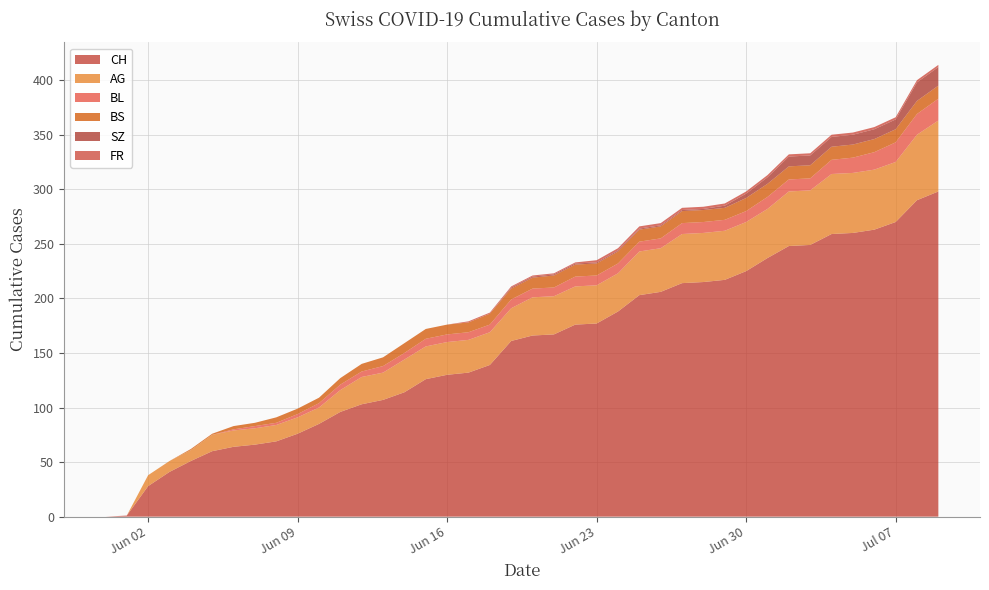

Reading left to right, extract all data points from this chart.

CH: 2020-05-31=0	2020-06-01=1	2020-06-02=28	2020-06-03=41	2020-06-04=51	2020-06-05=60	2020-06-06=64	2020-06-07=66	2020-06-08=69	2020-06-09=76	2020-06-10=85	2020-06-11=96	2020-06-12=103	2020-06-13=107	2020-06-14=114	2020-06-15=126	2020-06-16=130	2020-06-17=132	2020-06-18=139	2020-06-19=161	2020-06-20=166	2020-06-21=167	2020-06-22=176	2020-06-23=177	2020-06-24=188	2020-06-25=203	2020-06-26=206	2020-06-27=214	2020-06-28=215	2020-06-29=217	2020-06-30=225	2020-07-01=237	2020-07-02=248	2020-07-03=249	2020-07-04=259	2020-07-05=260	2020-07-06=263	2020-07-07=270	2020-07-08=290	2020-07-09=298
AG: 2020-05-31=0	2020-06-01=0	2020-06-02=10	2020-06-03=10	2020-06-04=10	2020-06-05=15	2020-06-06=15	2020-06-07=15	2020-06-08=15	2020-06-09=15	2020-06-10=15	2020-06-11=20	2020-06-12=25	2020-06-13=25	2020-06-14=30	2020-06-15=30	2020-06-16=30	2020-06-17=30	2020-06-18=30	2020-06-19=30	2020-06-20=35	2020-06-21=35	2020-06-22=35	2020-06-23=35	2020-06-24=35	2020-06-25=40	2020-06-26=40	2020-06-27=45	2020-06-28=45	2020-06-29=45	2020-06-30=45	2020-07-01=45	2020-07-02=50	2020-07-03=50	2020-07-04=55	2020-07-05=55	2020-07-06=55	2020-07-07=55	2020-07-08=60	2020-07-09=65
BL: 2020-05-31=0	2020-06-01=0	2020-06-02=0	2020-06-03=0	2020-06-04=0	2020-06-05=0	2020-06-06=1	2020-06-07=2	2020-06-08=2	2020-06-09=3	2020-06-10=4	2020-06-11=5	2020-06-12=5	2020-06-13=6	2020-06-14=6	2020-06-15=7	2020-06-16=7	2020-06-17=7	2020-06-18=7	2020-06-19=8	2020-06-20=8	2020-06-21=8	2020-06-22=9	2020-06-23=9	2020-06-24=9	2020-06-25=9	2020-06-26=9	2020-06-27=10	2020-06-28=10	2020-06-29=10	2020-06-30=10	2020-07-01=11	2020-07-02=11	2020-07-03=11	2020-07-04=13	2020-07-05=14	2020-07-06=16	2020-07-07=18	2020-07-08=19	2020-07-09=20
BS: 2020-05-31=0	2020-06-01=0	2020-06-02=0	2020-06-03=0	2020-06-04=1	2020-06-05=1	2020-06-06=3	2020-06-07=3	2020-06-08=5	2020-06-09=5	2020-06-10=5	2020-06-11=6	2020-06-12=7	2020-06-13=8	2020-06-14=9	2020-06-15=9	2020-06-16=9	2020-06-17=9	2020-06-18=10	2020-06-19=10	2020-06-20=10	2020-06-21=11	2020-06-22=11	2020-06-23=11	2020-06-24=11	2020-06-25=11	2020-06-26=11	2020-06-27=11	2020-06-28=11	2020-06-29=11	2020-06-30=12	2020-07-01=12	2020-07-02=12	2020-07-03=12	2020-07-04=12	2020-07-05=12	2020-07-06=12	2020-07-07=12	2020-07-08=12	2020-07-09=12
SZ: 2020-05-31=0	2020-06-01=0	2020-06-02=0	2020-06-03=0	2020-06-04=0	2020-06-05=0	2020-06-06=0	2020-06-07=0	2020-06-08=0	2020-06-09=0	2020-06-10=0	2020-06-11=0	2020-06-12=0	2020-06-13=0	2020-06-14=0	2020-06-15=0	2020-06-16=0	2020-06-17=0	2020-06-18=0	2020-06-19=1	2020-06-20=1	2020-06-21=1	2020-06-22=1	2020-06-23=1	2020-06-24=1	2020-06-25=1	2020-06-26=1	2020-06-27=1	2020-06-28=1	2020-06-29=2	2020-06-30=4	2020-07-01=6	2020-07-02=9	2020-07-03=9	2020-07-04=9	2020-07-05=9	2020-07-06=9	2020-07-07=9	2020-07-08=17	2020-07-09=17
FR: 2020-05-31=0	2020-06-01=0	2020-06-02=0	2020-06-03=0	2020-06-04=0	2020-06-05=0	2020-06-06=0	2020-06-07=0	2020-06-08=0	2020-06-09=0	2020-06-10=0	2020-06-11=0	2020-06-12=0	2020-06-13=0	2020-06-14=0	2020-06-15=0	2020-06-16=0	2020-06-17=1	2020-06-18=1	2020-06-19=1	2020-06-20=1	2020-06-21=1	2020-06-22=1	2020-06-23=2	2020-06-24=2	2020-06-25=2	2020-06-26=2	2020-06-27=2	2020-06-28=2	2020-06-29=2	2020-06-30=2	2020-07-01=2	2020-07-02=2	2020-07-03=2	2020-07-04=2	2020-07-05=2	2020-07-06=2	2020-07-07=2	2020-07-08=2	2020-07-09=2